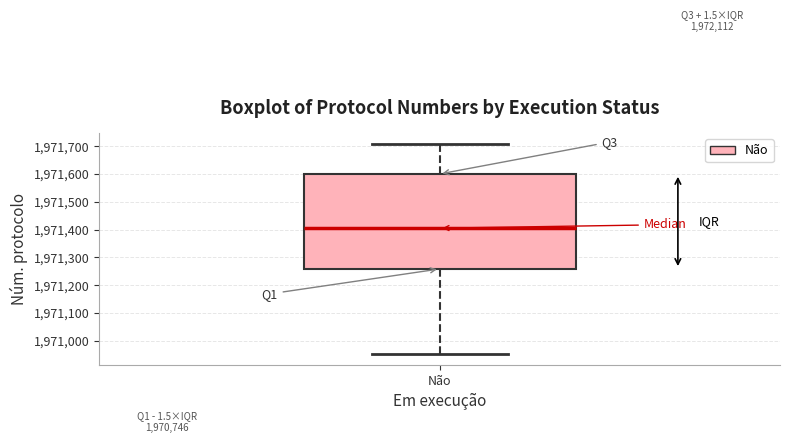

Transcribe this box plot: give where the median line is, the range the box spans, and where the two whiskers end, as read against the y-axis. The values are not printed on the chart, so give them approximately, as read against the axis.

median 1971410, box 1971260 to 1971600, whiskers 1970950 to 1971710